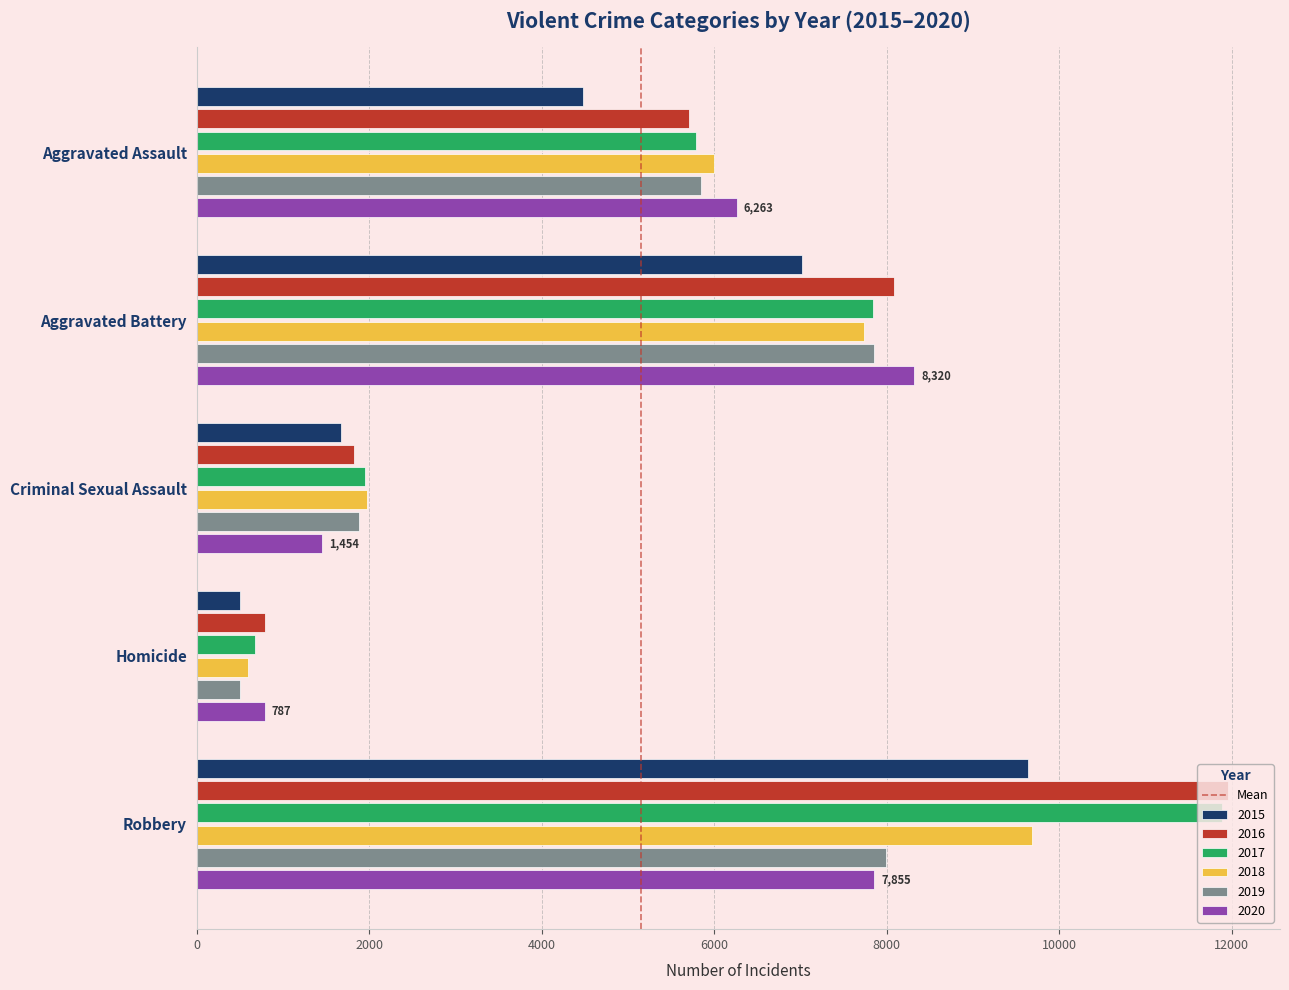

Which category has the highest value across all series?

Robbery